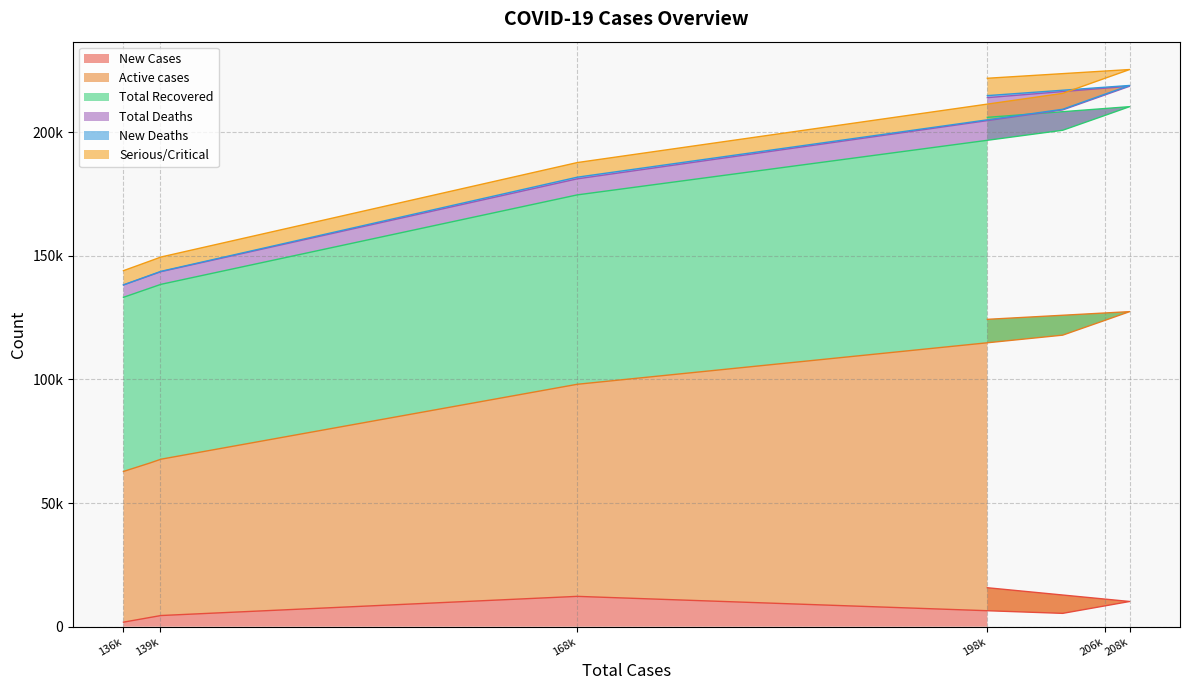

The value of New Cases at 138271 is 3715. True or false?

True